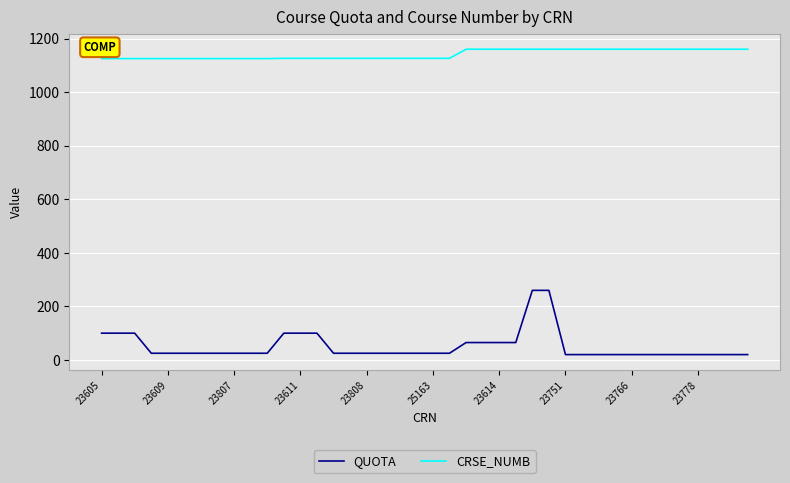

What is the difference between the maximum and minimum values in the CRSE_NUMB series?

35